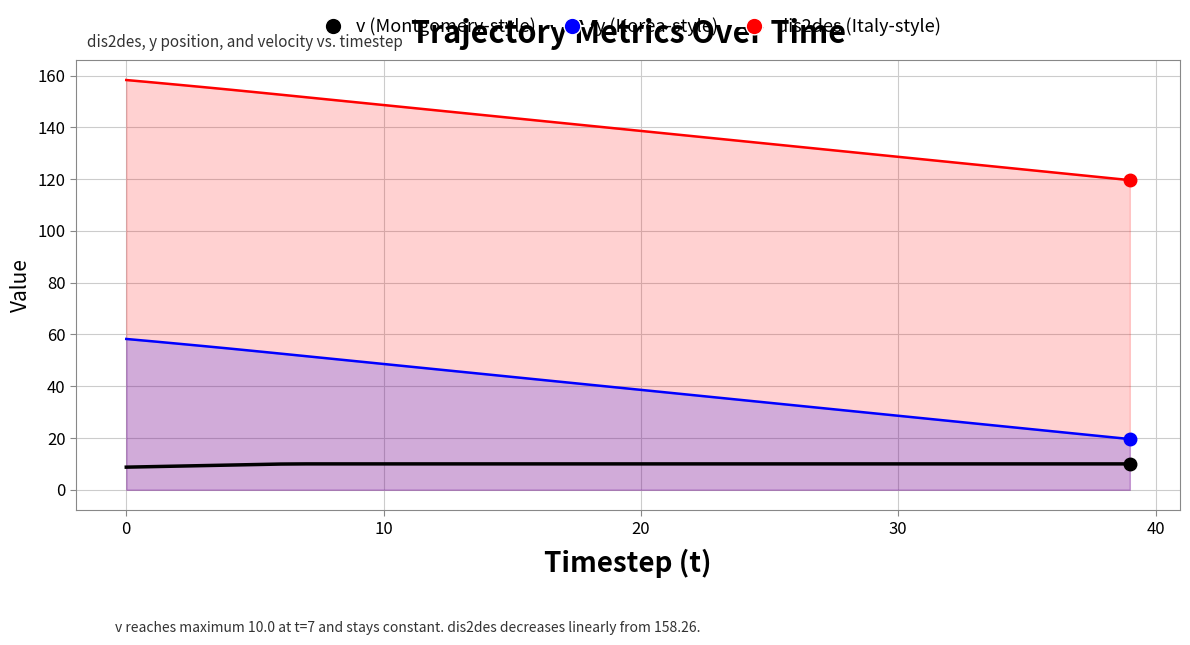

True or false: v has more than 1 interior local peaks.

False